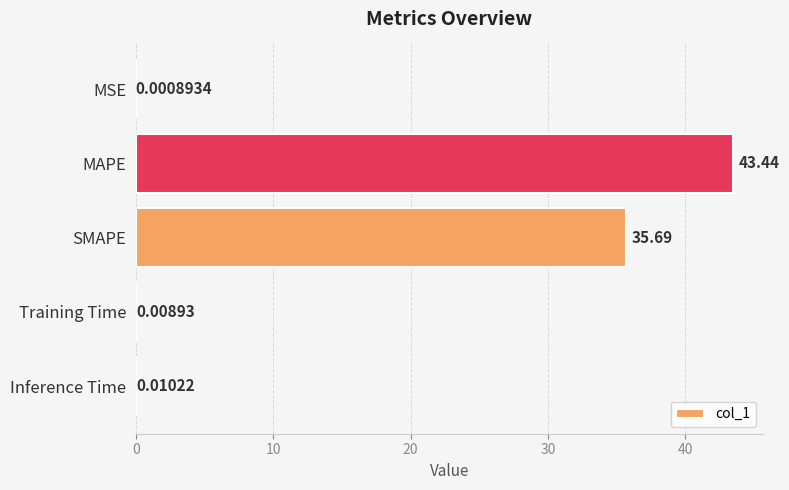

Count the number of data series in this chart.

1